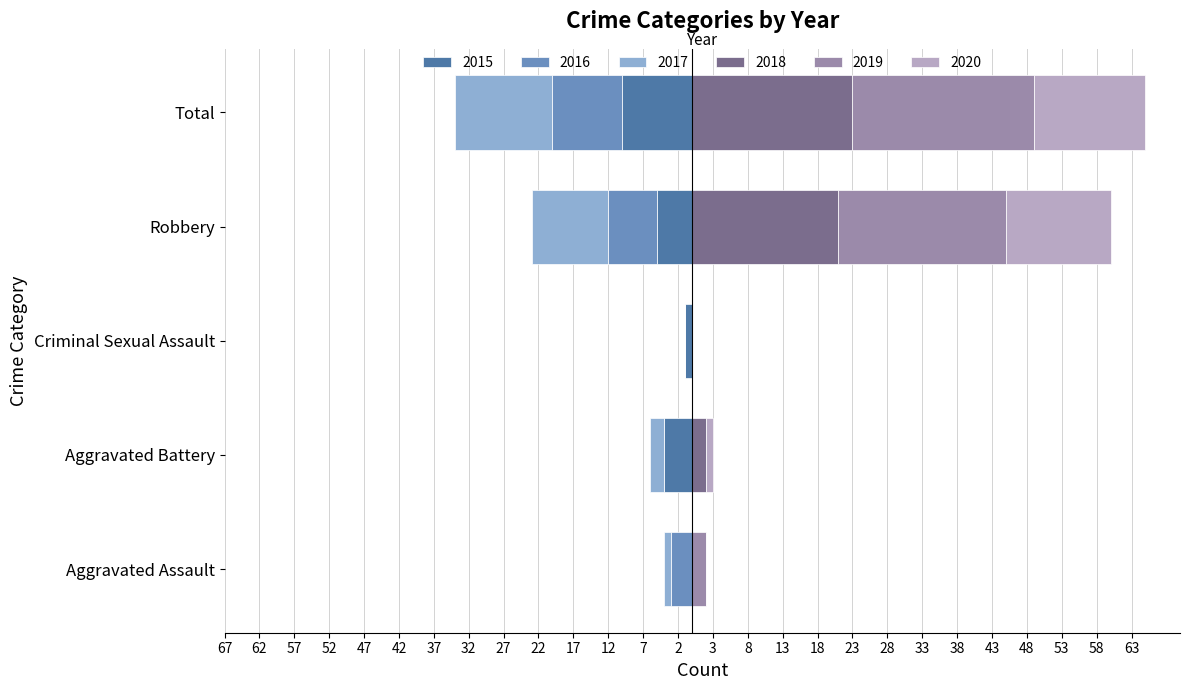

Read the 2015 value at Robbery.

-5